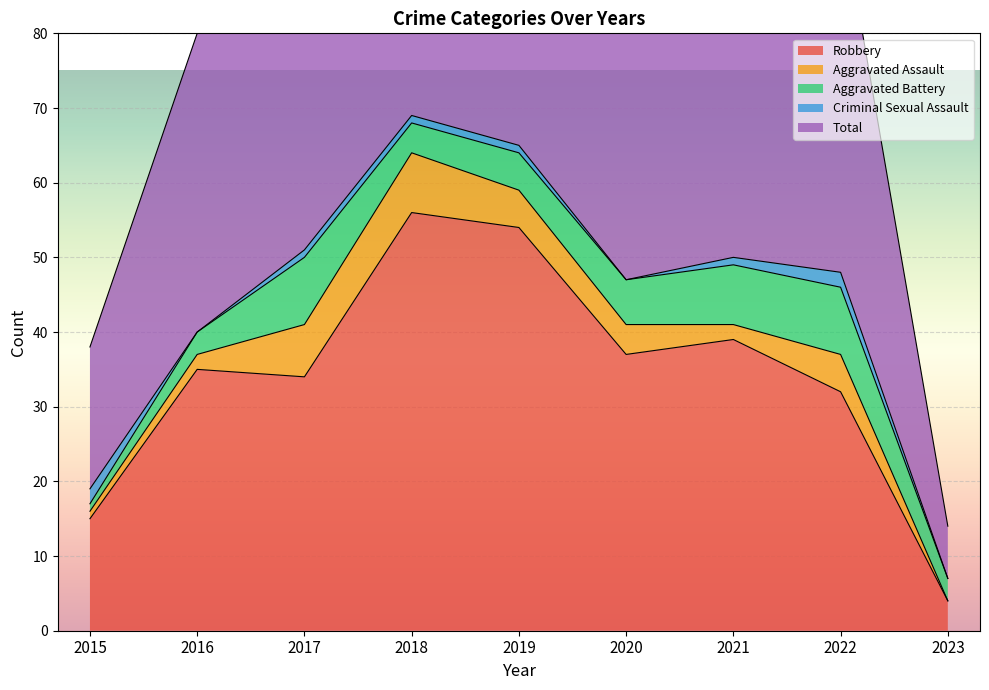

At which category does Aggravated Assault reach its first local peak?

2018